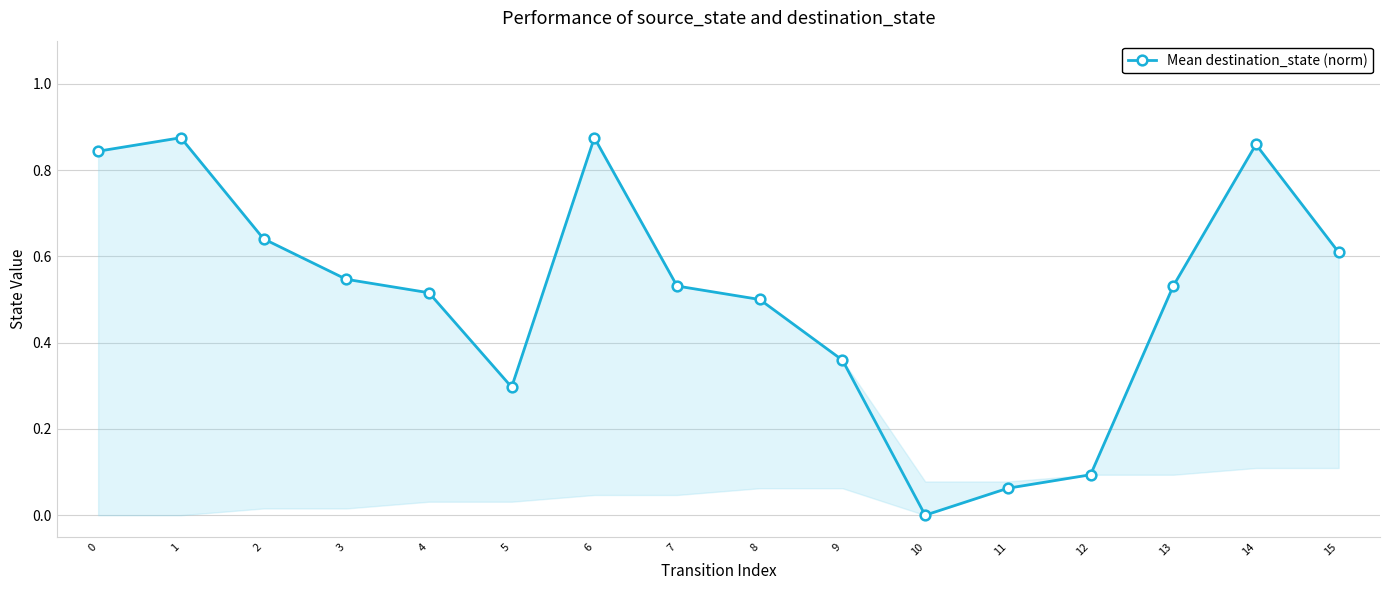

What is the greatest value displayed?

0.9